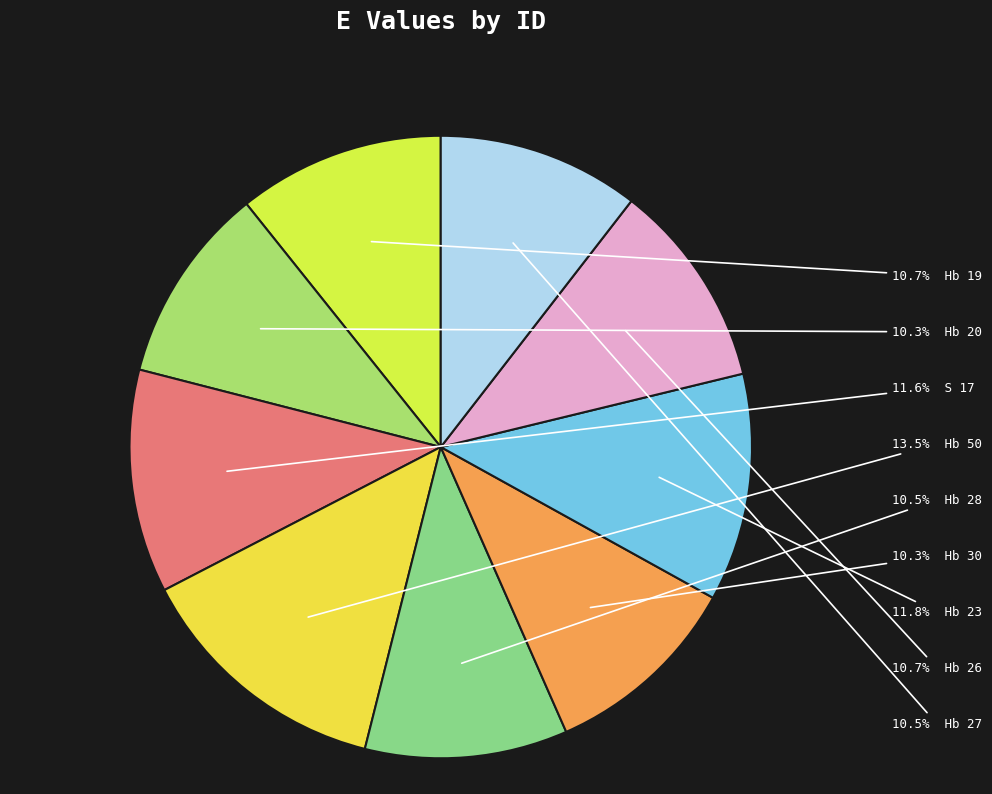

How many segments does this pie chart have?

9